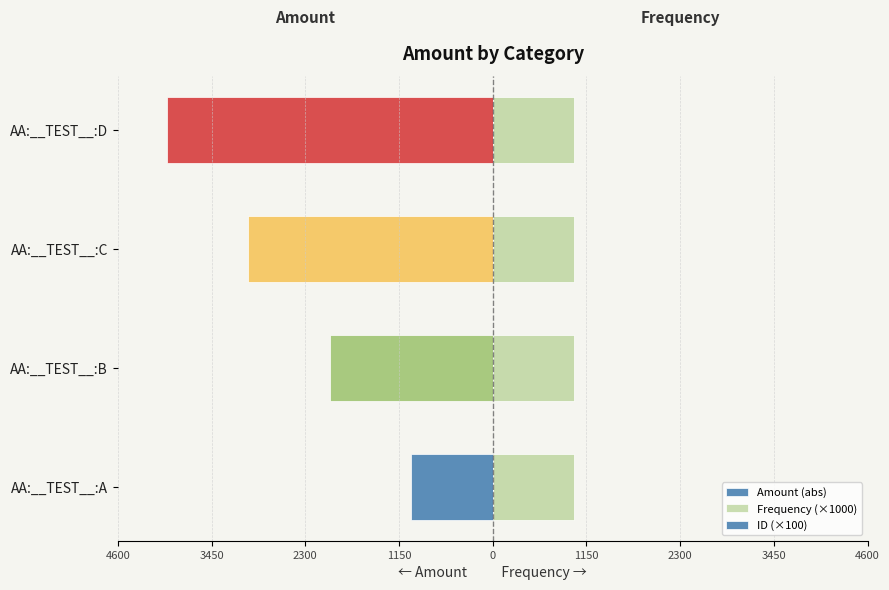

The Amount (abs) series shows -3000.0 at AA:__TEST__:C. True or false?

True